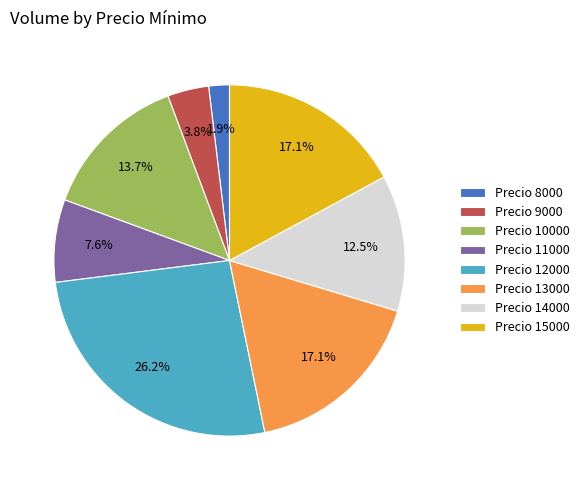

Approximately how many times larger is the value at Precio 14000 compared to Precio 9000?

3.3